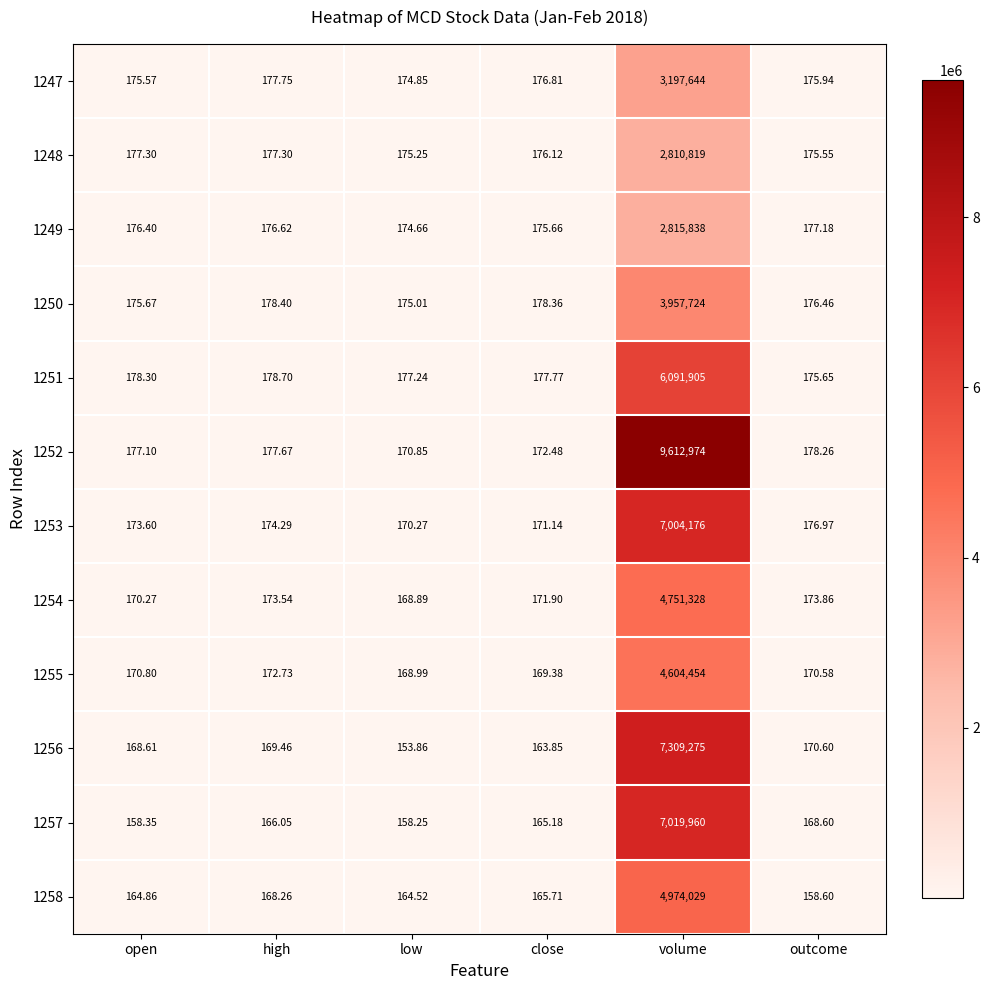

At which category does the chart reach its peak across all series?

volume